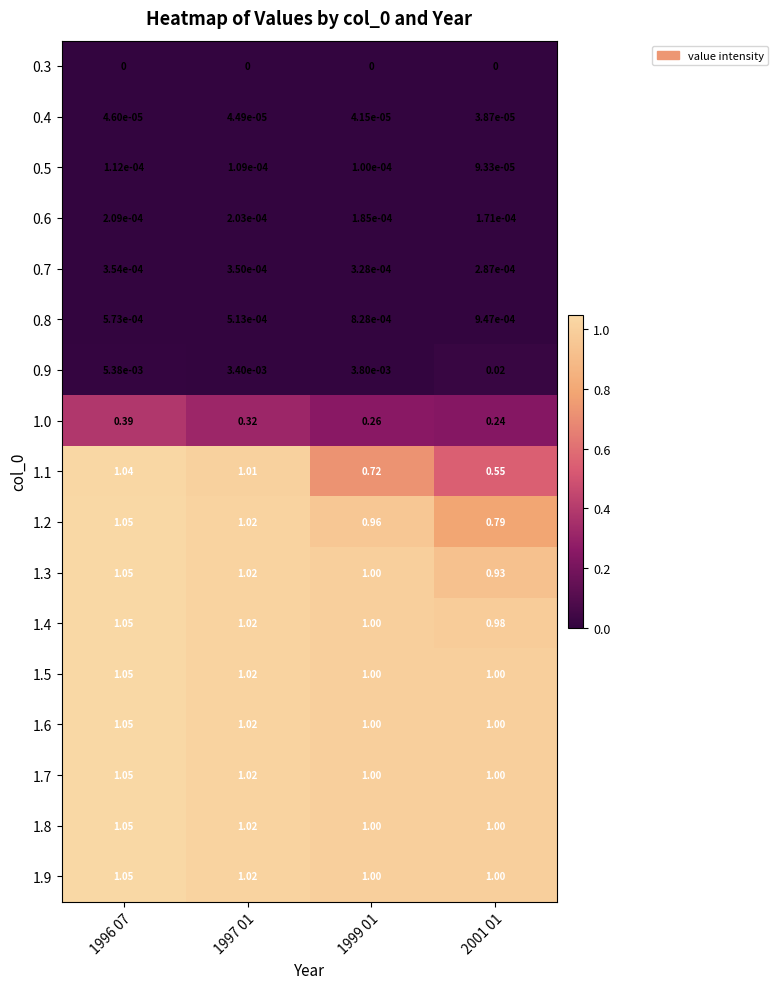

Is the value of 0.6 at 1996 07 greater than the value of 1.6 at 1996 07?

No